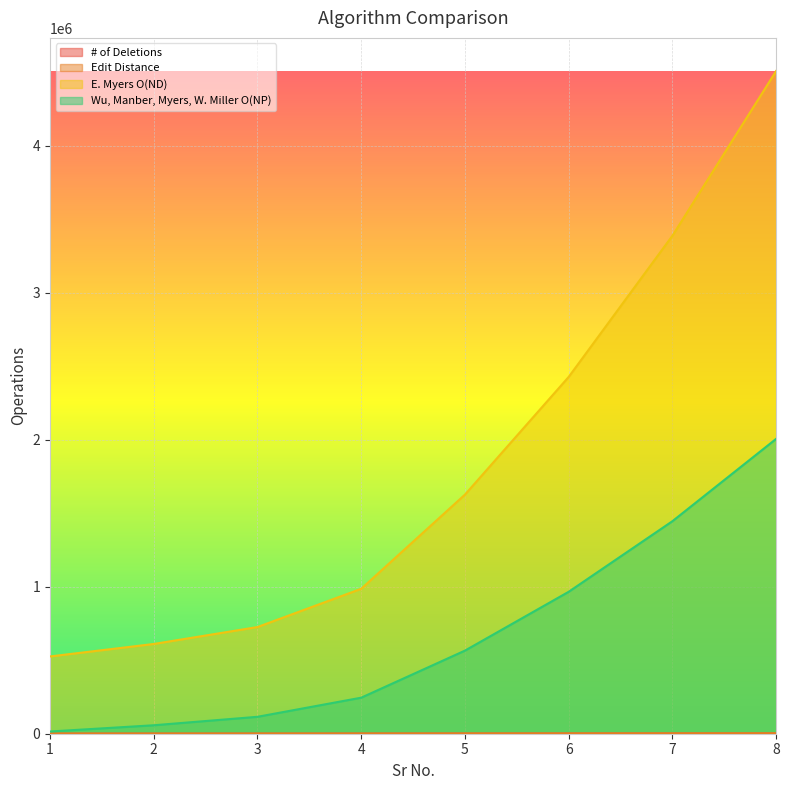

How many values in the E. Myers O(ND) series are below 1626700?

4